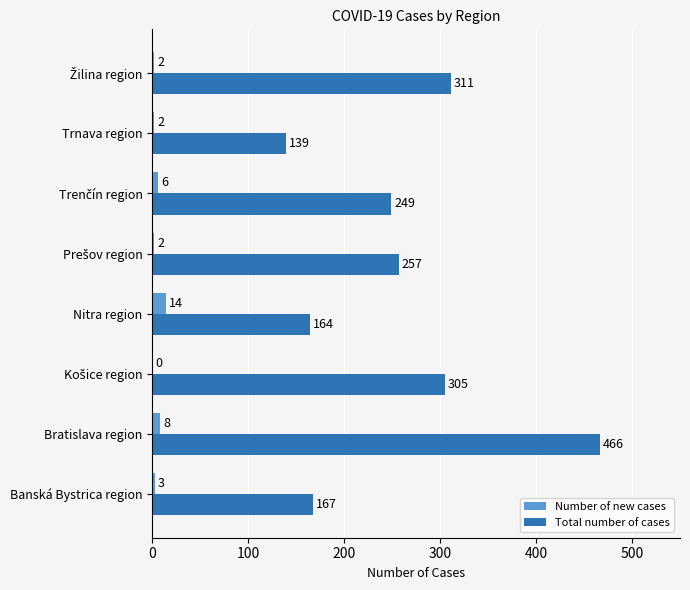

At which category does the chart reach its peak across all series?

Bratislava region